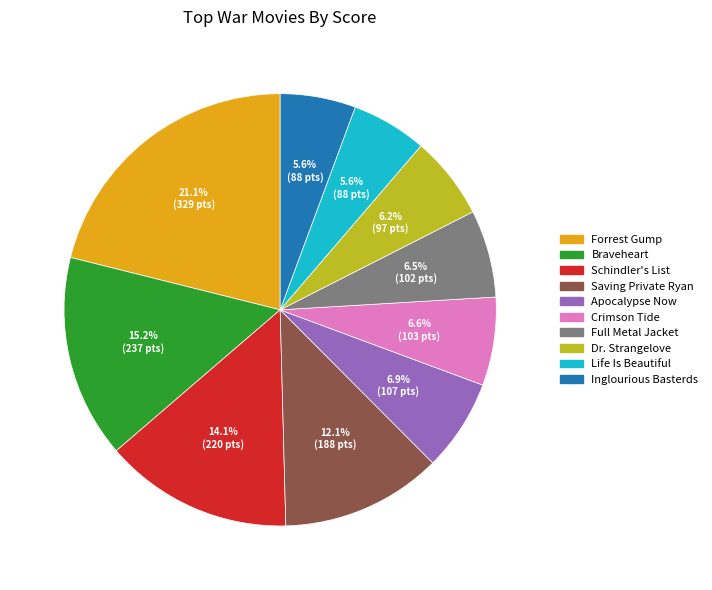

How many slices are in this pie chart?

10